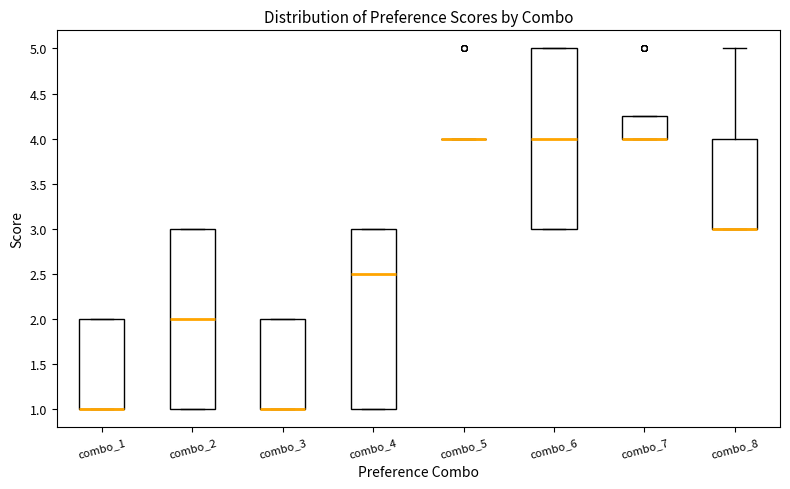

Reading left to right, transcribe this box plot: for each box, give where its median line is, the range the box spans, and where its two whiskers end, as read against the y-axis. The values are not printed on the chart, so give them approximately, as read against the axis.

combo_1: median 1.00 (drawn on the box's lower edge), box 1.00 to 2.00, whiskers 1.00 to 2.00
combo_2: median 2.00, box 1.00 to 3.00, whiskers 1.00 to 3.00
combo_3: median 1.00 (drawn on the box's lower edge), box 1.00 to 2.00, whiskers 1.00 to 2.00
combo_4: median 2.50, box 1.00 to 3.00, whiskers 1.00 to 3.00
combo_5: box collapsed to a line at 4.00, whiskers 4.00 to 4.00
combo_6: median 4.00, box 3.00 to 5.00, whiskers 3.00 to 5.00
combo_7: median 4.00 (drawn on the box's lower edge), box 4.00 to 4.25, whiskers 4.00 to 4.25
combo_8: median 3.00 (drawn on the box's lower edge), box 3.00 to 4.00, whiskers 3.00 to 5.00